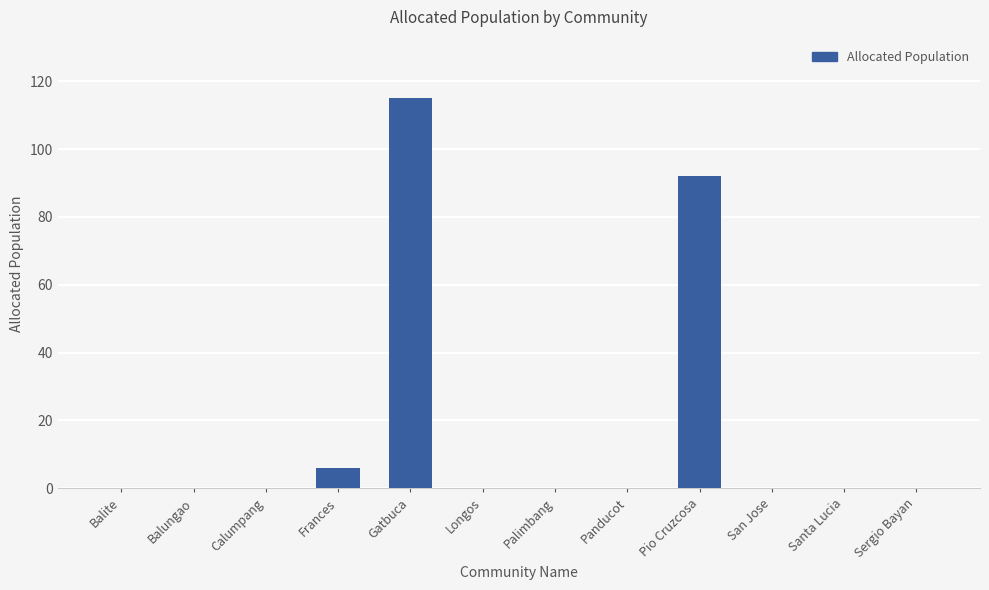

Is it true that the value at Palimbang is 0?

True